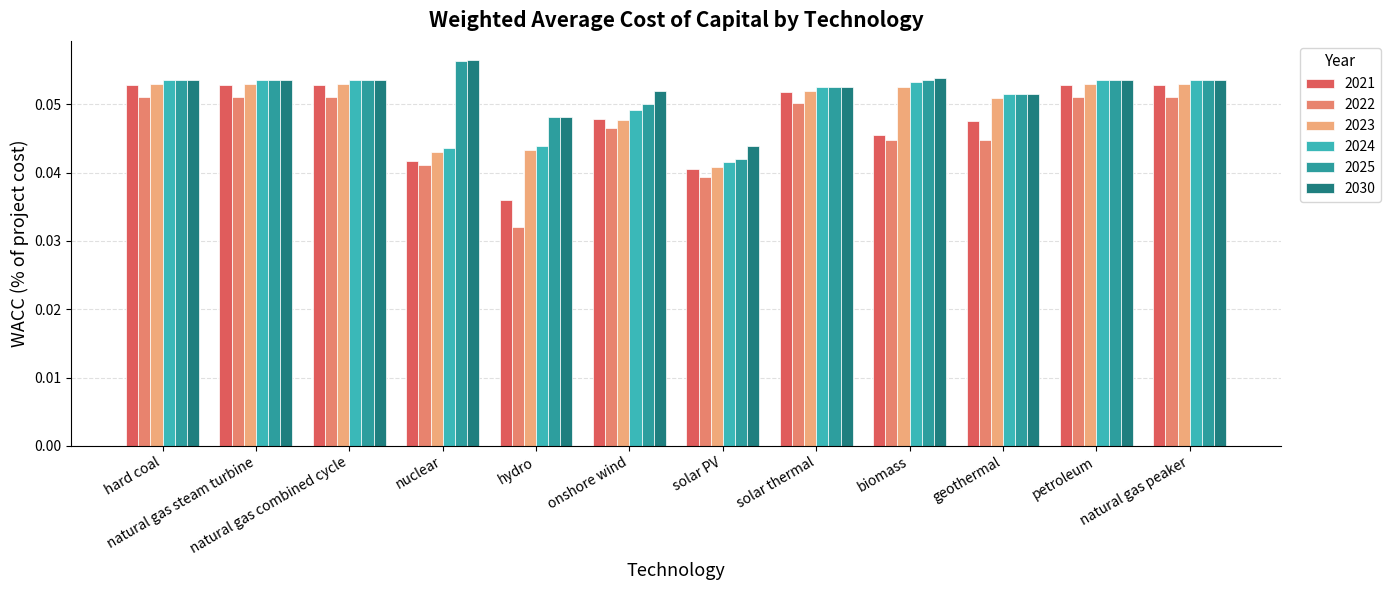

True or false: 2023 has a value of 0.0 at nuclear.

True